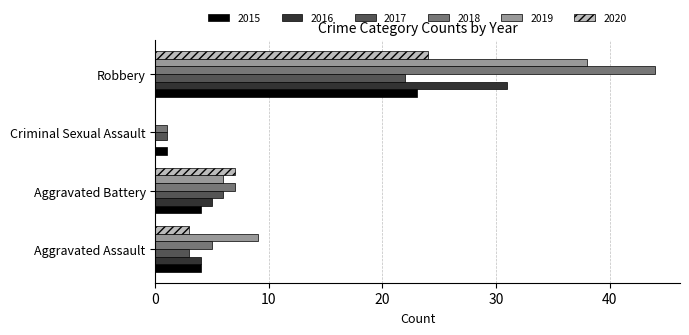

True or false: 2020 has a value of 24 at Robbery.

True